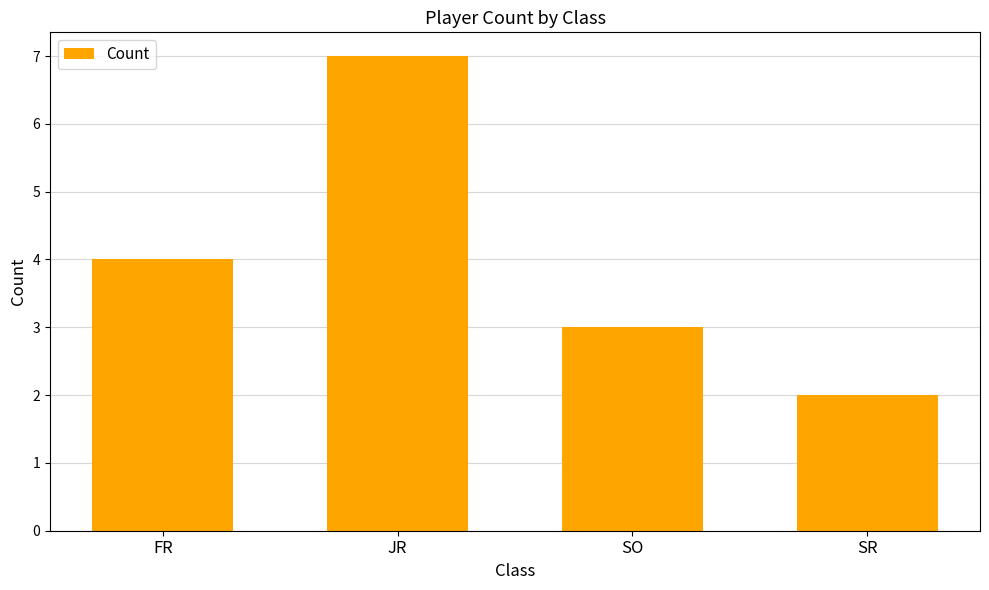

What is the label of the 3rd bar from the right?

JR